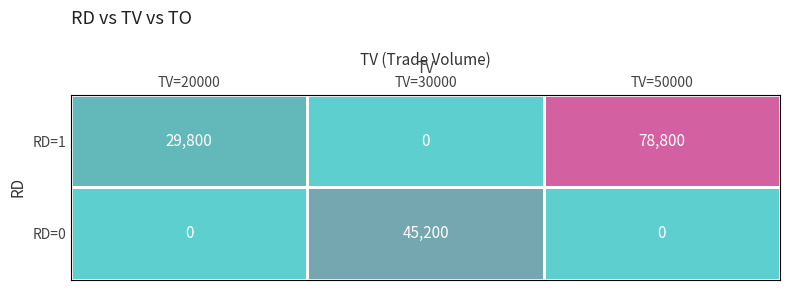

Rank the series at TV=20000 from lowest to highest value.

RD=0, RD=1